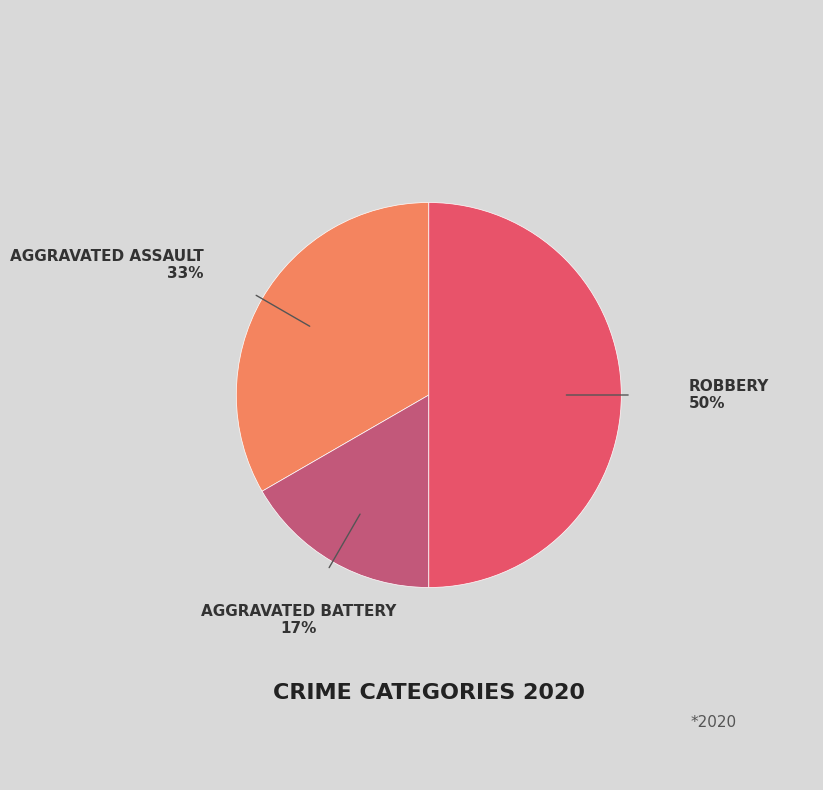

Count the number of slices in the pie.

3